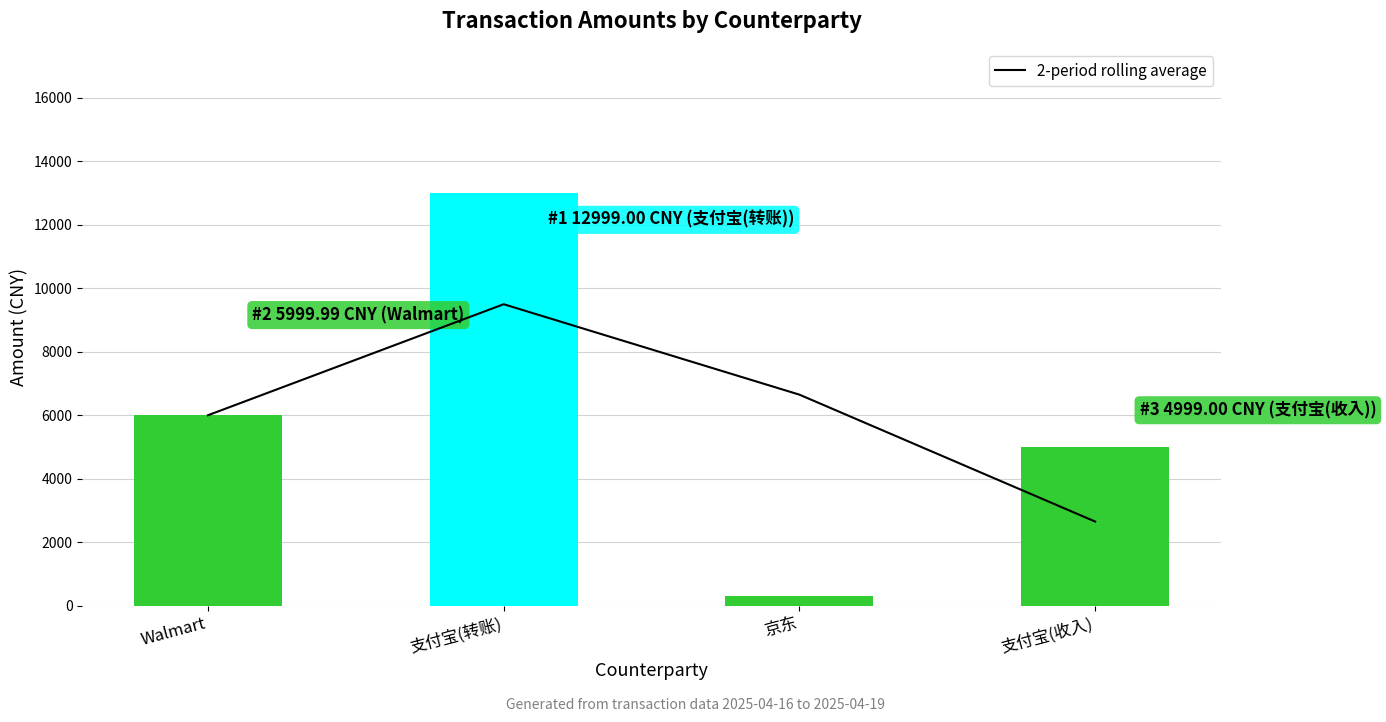

Reading right to left, transcribe all the data shown in this chart.

2-period rolling average: 支付宝(收入)=2649.5	京东=6649.5	支付宝(转账)=9499.5	Walmart=6000.0
amount: 支付宝(收入)=4999.0	京东=300.0	支付宝(转账)=12999.0	Walmart=6000.0